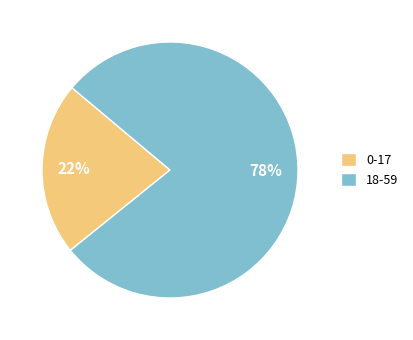

Do 0-17 and 18-59 together represent more than half of the pie?

Yes